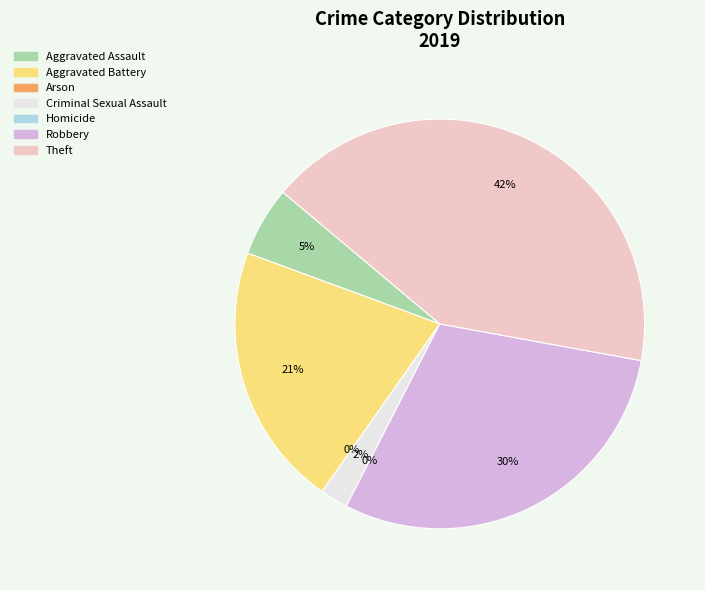

Is there any slice that represents more than half of the pie?

No